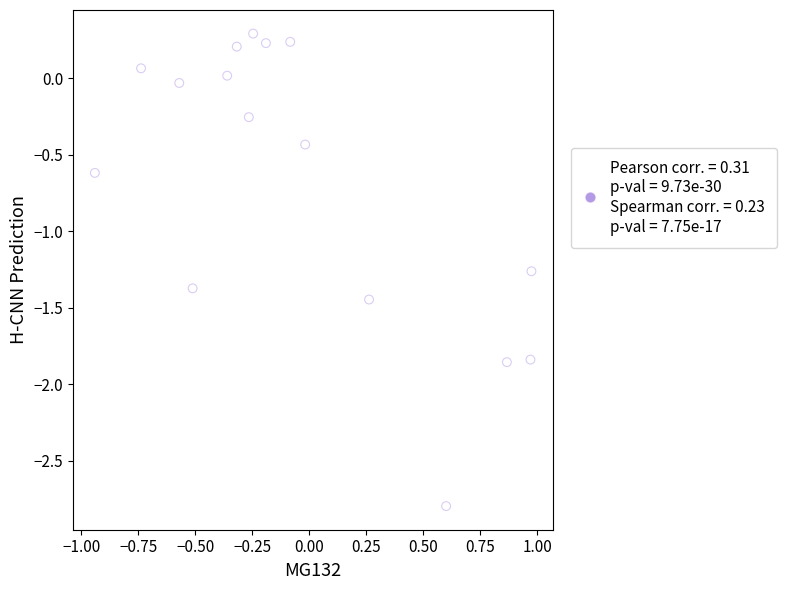

What is the range of Y values (max minus min)?

3.1